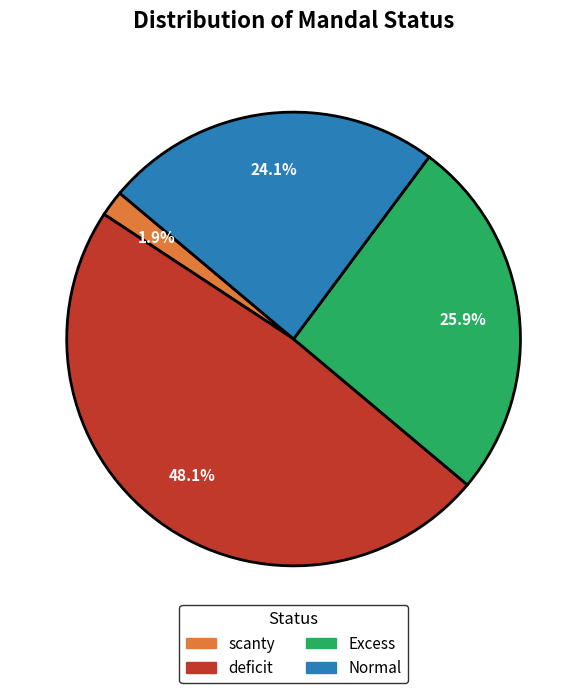

Is it true that Normal is 24% of the pie?

True